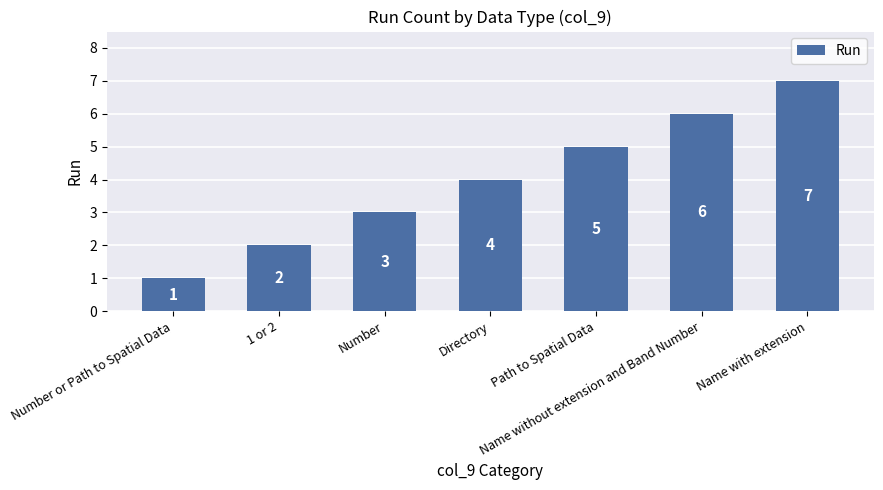

Reading left to right, what are all the values shown in this chart?

1	2	3	4	5	6	7